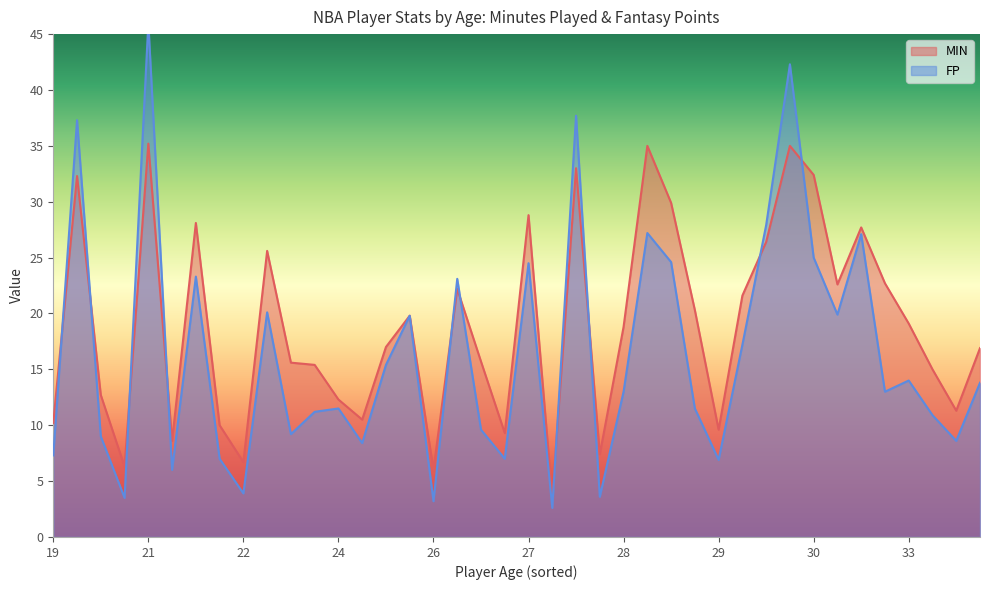

What is the total value across all series at 30?

57.4